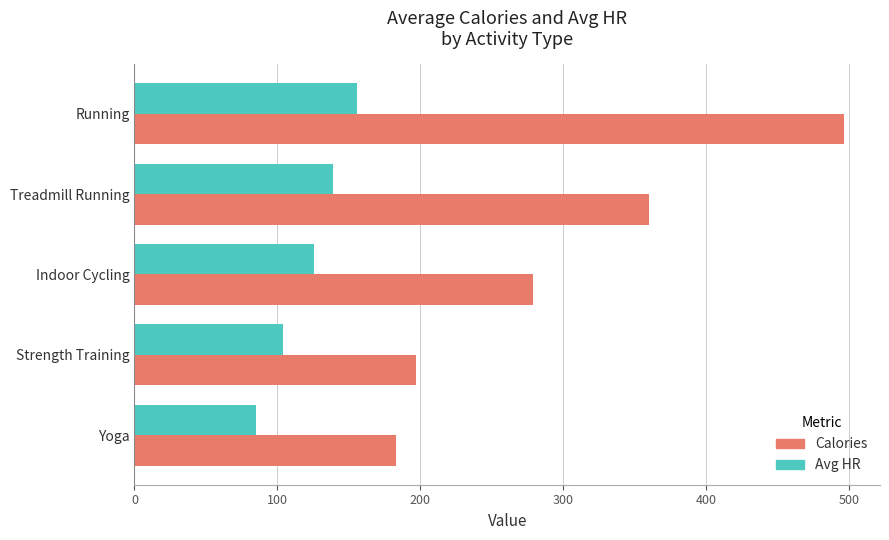

Which series changed the most between Treadmill Running and Strength Training?

Calories